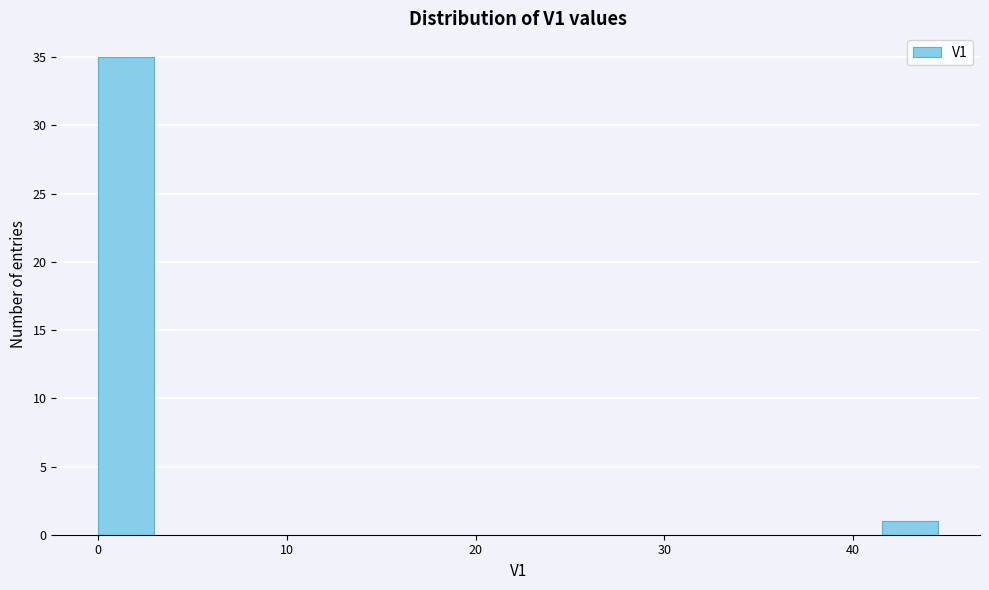

Around what value on the x-axis is the tallest bar? Give the approximate position of its centre, as read against the axis.

1